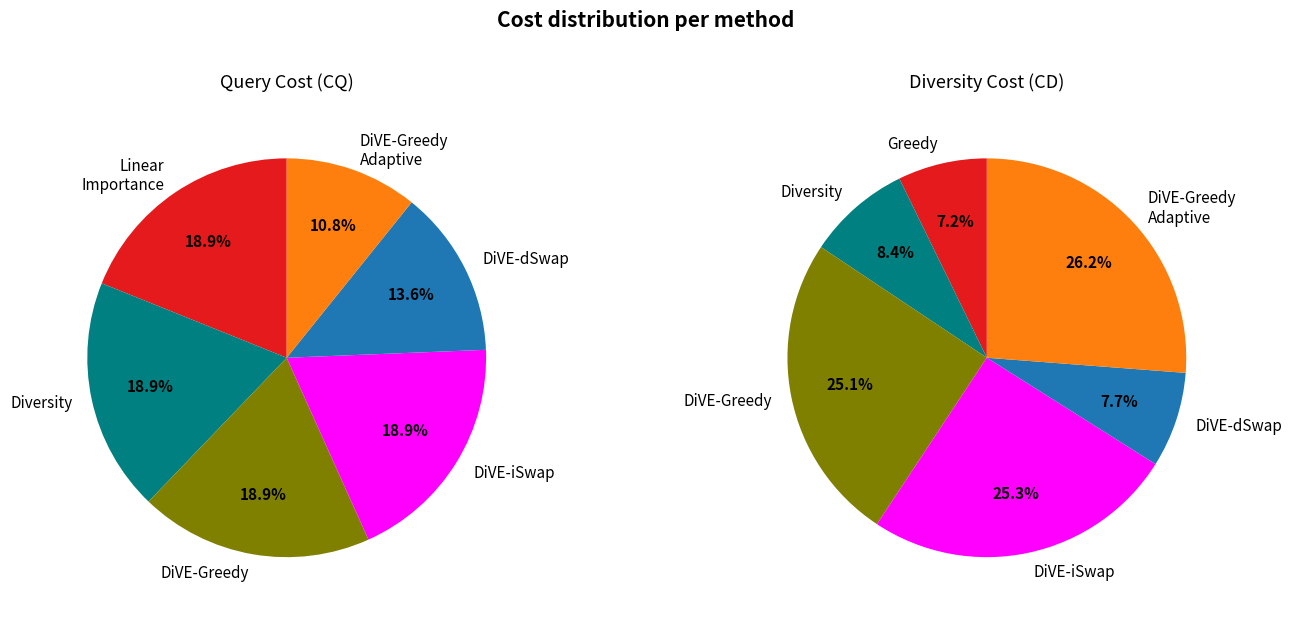

To the nearest percent, what percentage of the pie is Greedy?

7%